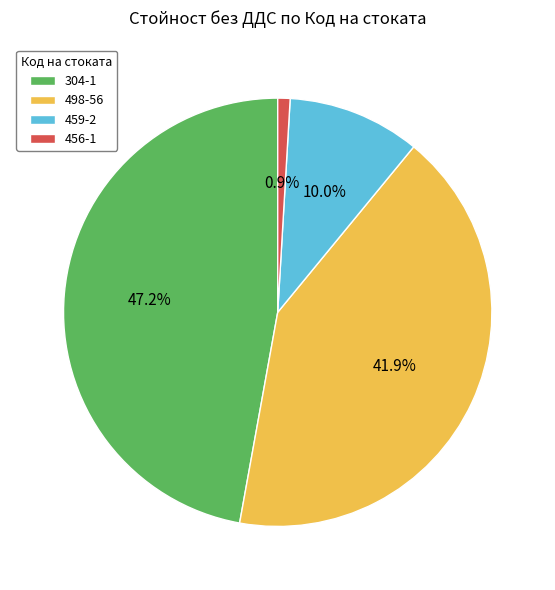

To the nearest percent, what is the average slice percentage?

25%